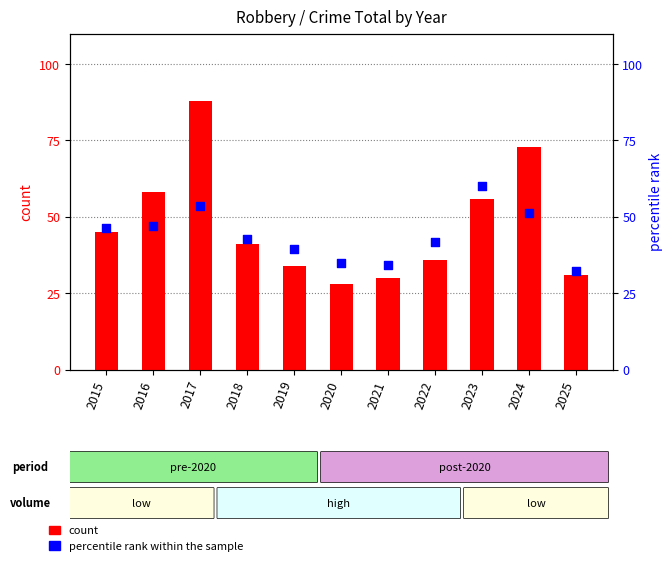

What is the total value across all series at 2020?

63.0